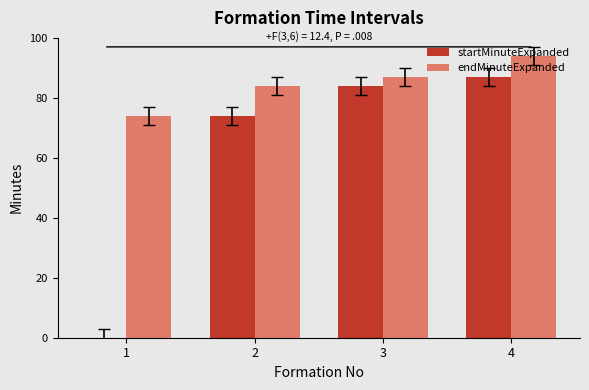

Is it true that endMinuteExpanded equals 94 at 4?

True